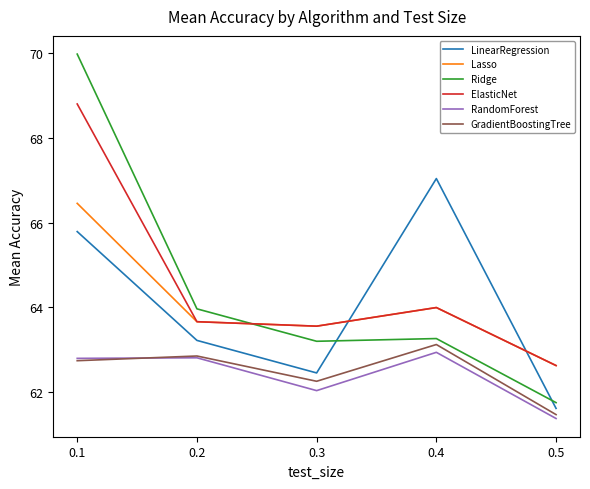

Does the chart have visible grid lines?

No